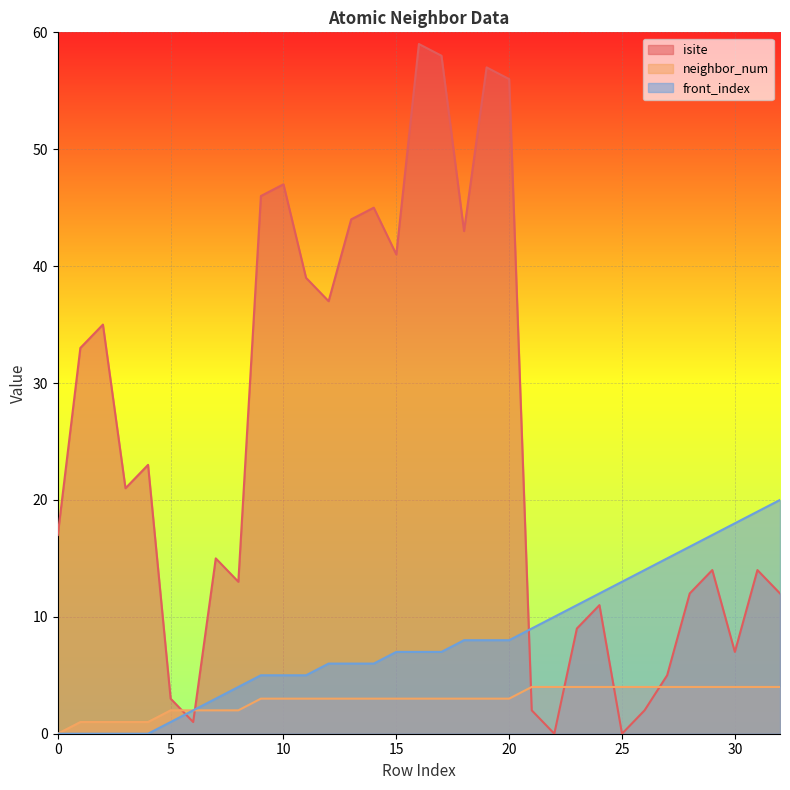

True or false: front_index has a value of 11 at 23.

True